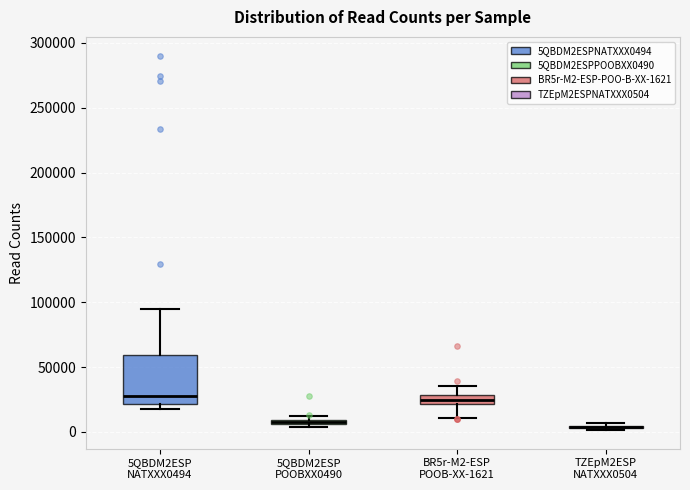

Which box is the tallest, from its lower edge to its upper edge?

5QBDM2ESP NATXXX0494